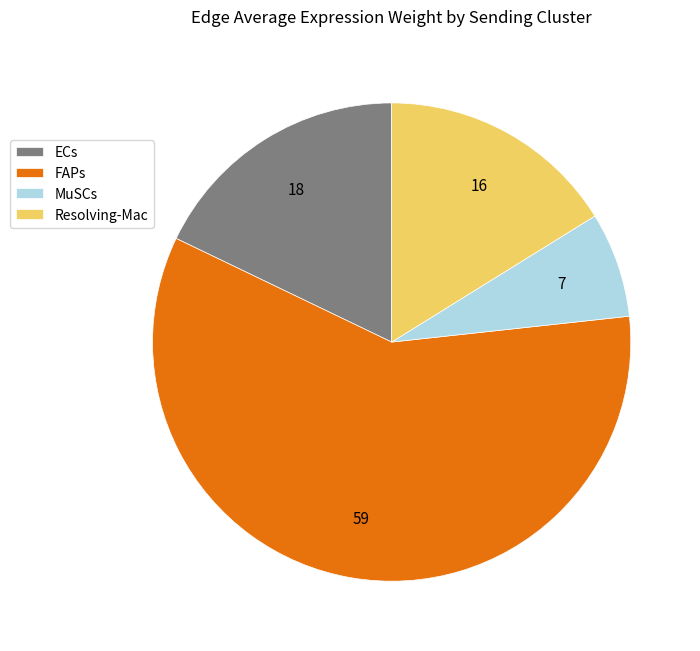

What is the majority slice?

FAPs